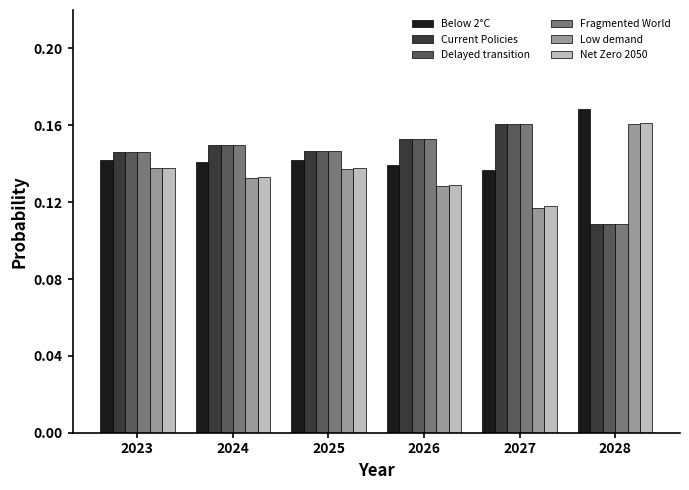

At which label does Delayed transition reach its minimum?

2028